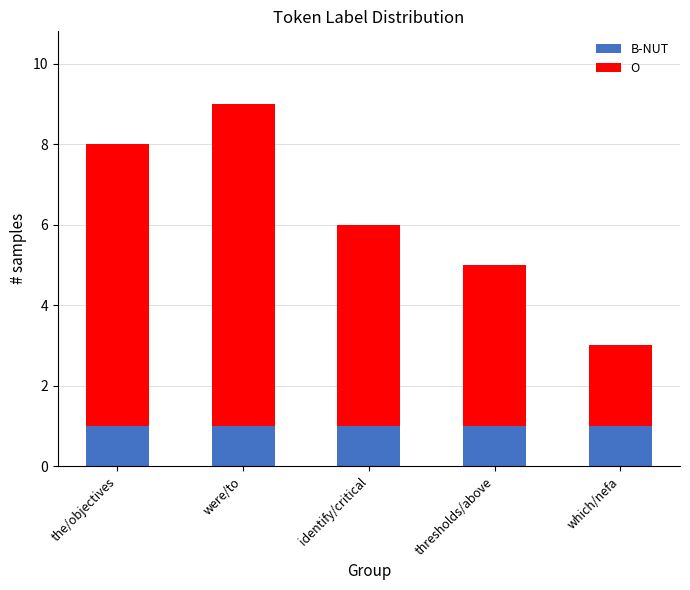

What is the highest value of the B-NUT series?

1